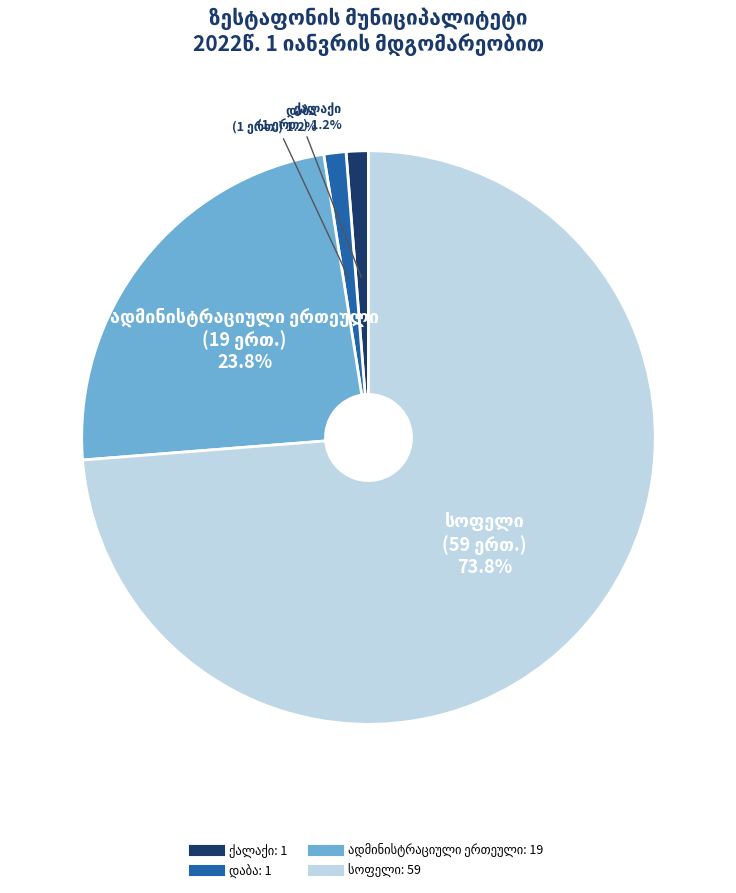

Does any single category account for the majority?

Yes